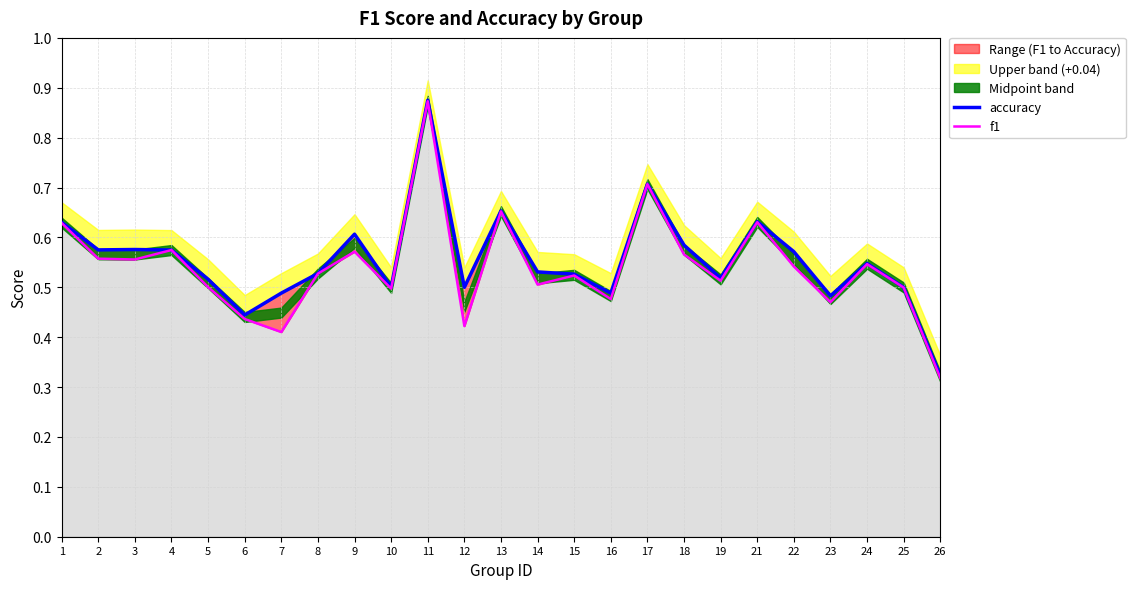

Is the value of accuracy at 14 greater than the value of f1 at 10?

Yes